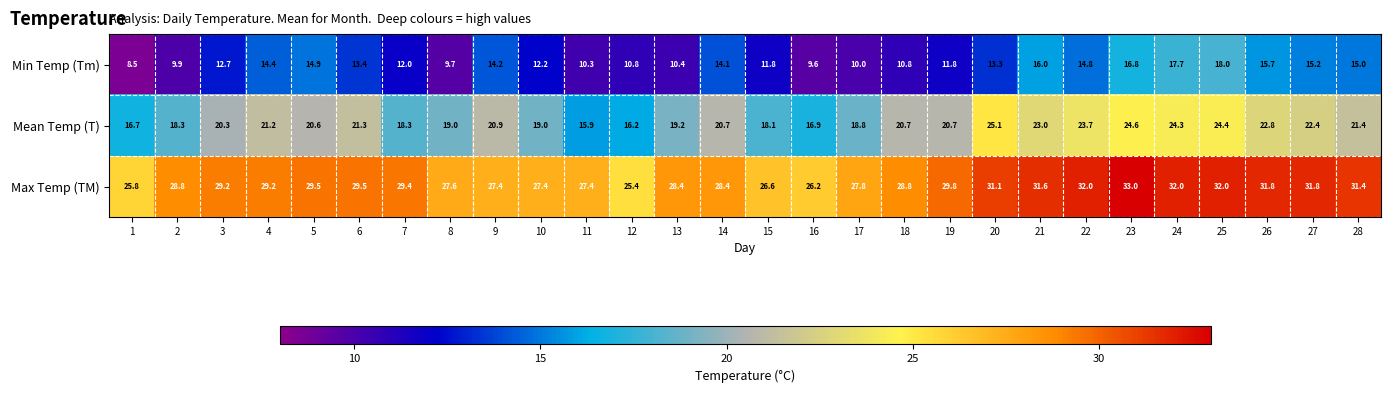

What is the difference between the maximum and minimum values in the Min Temp (Tm) series?

9.5